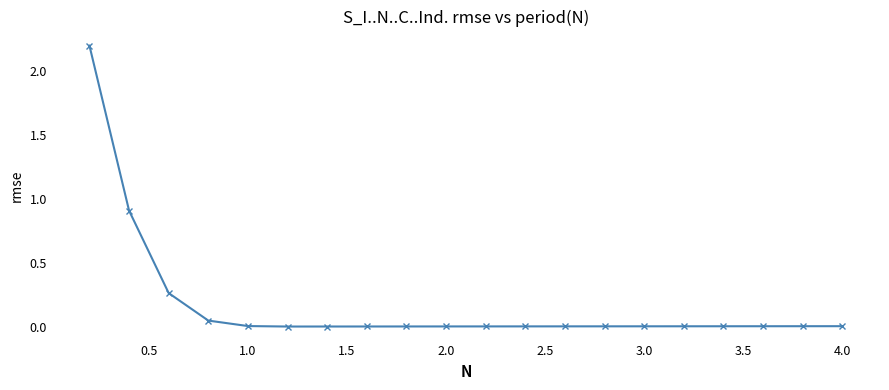

What is the difference between the second highest and second lowest values?

0.9